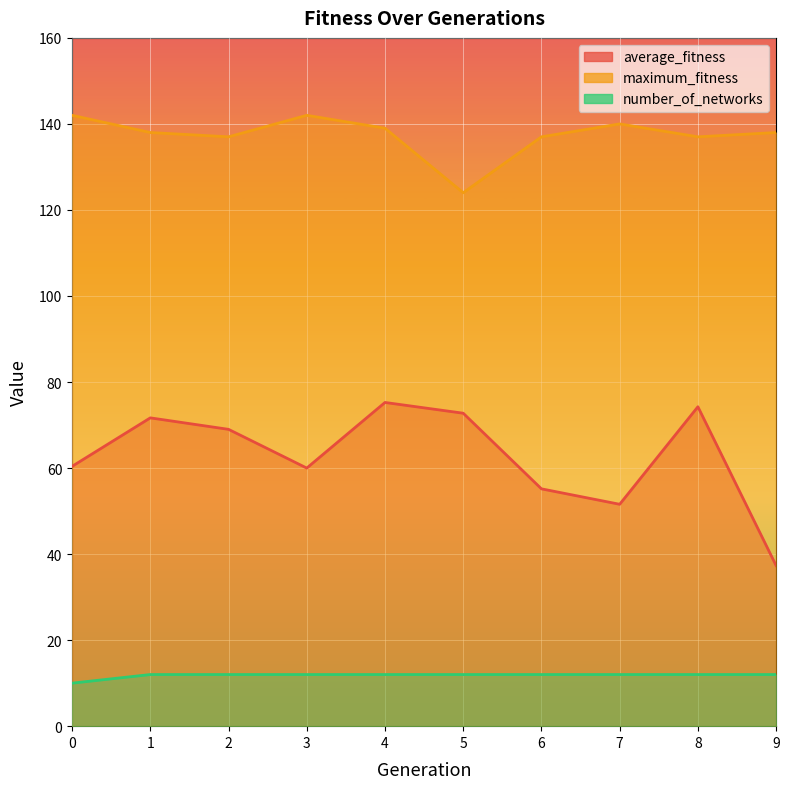

Between 1 and 5, which series saw the biggest shift?

maximum_fitness